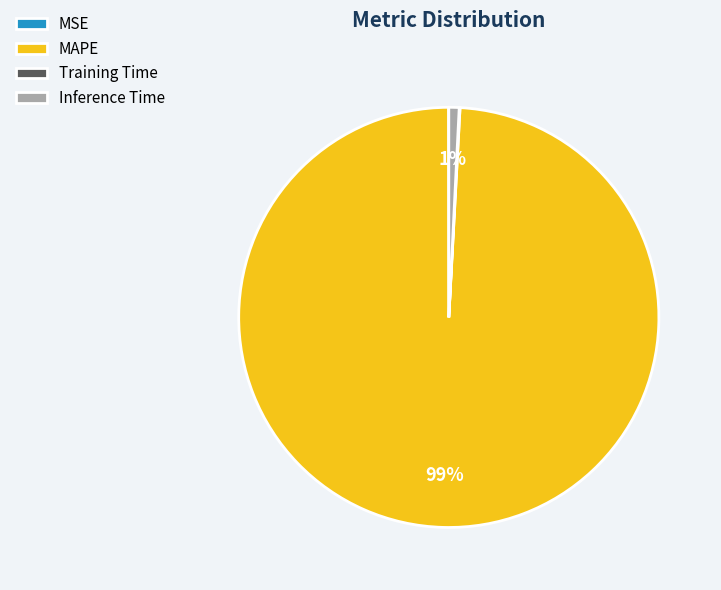

What percentage is the MAPE slice, to the nearest percent?

99%